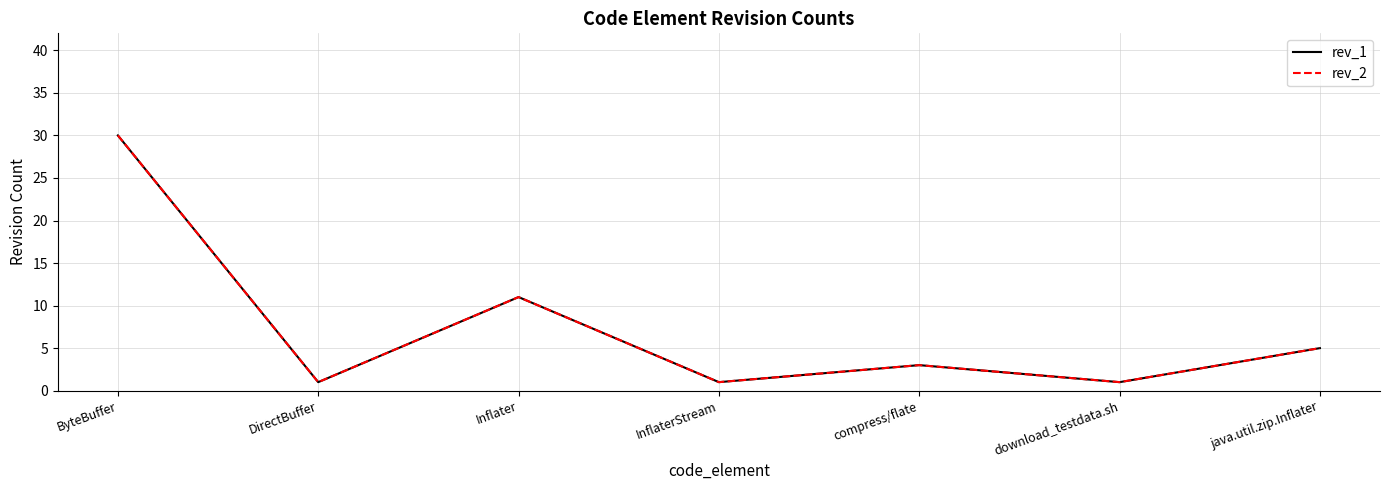

What is the smallest value displayed?

1